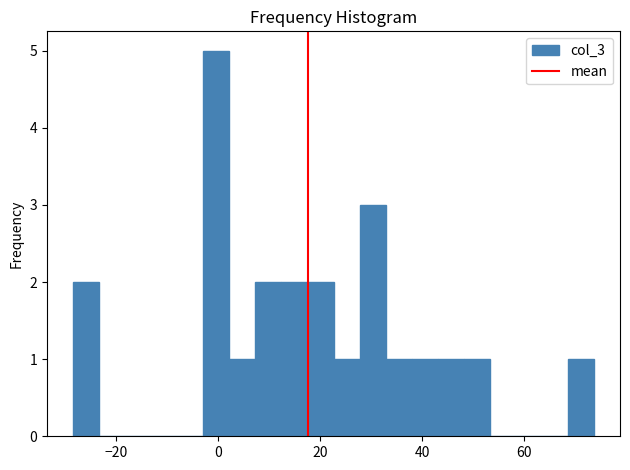

Around what value on the x-axis is the tallest bar? Give the approximate position of its centre, as read against the axis.

0